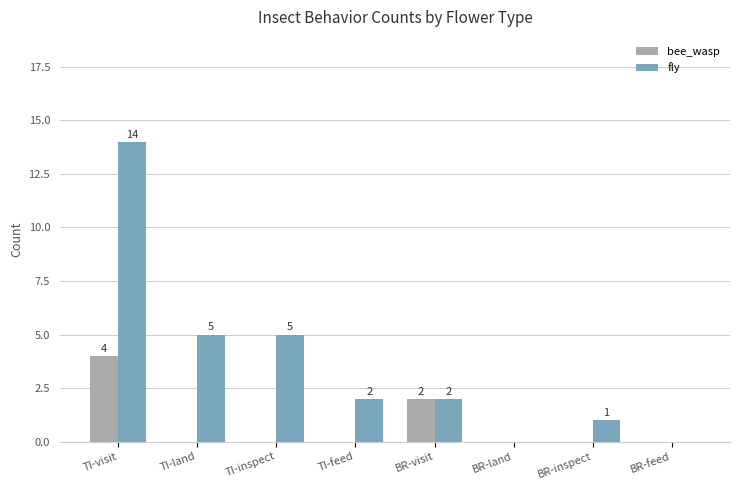

At which label does fly reach its peak?

TI-visit